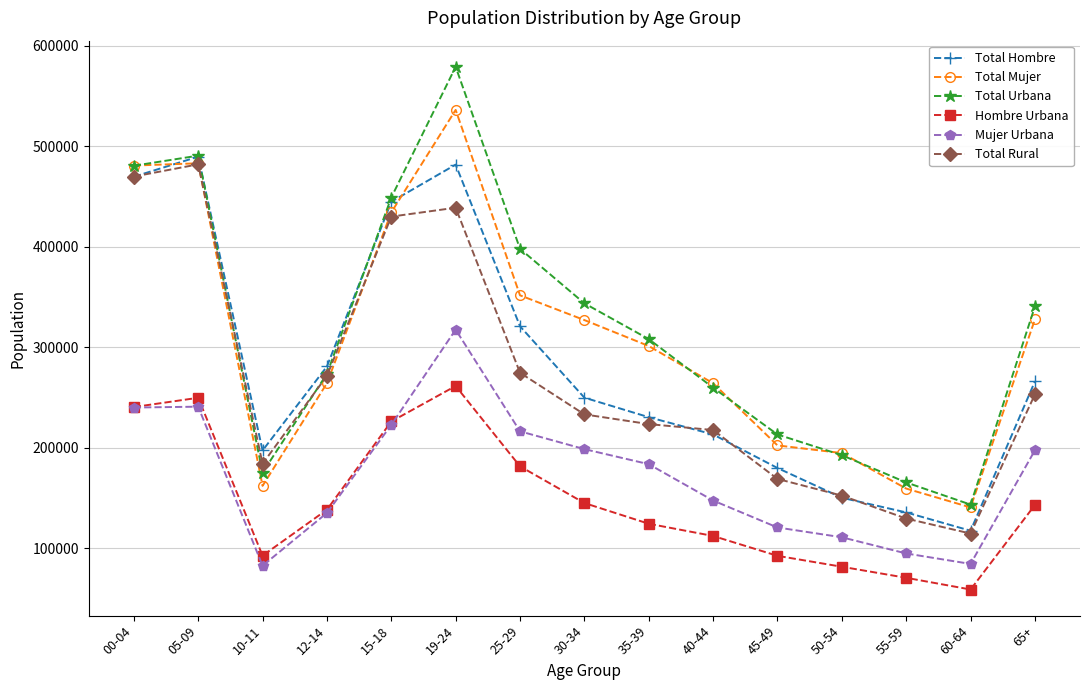

True or false: Mujer Urbana has more than 0 points higher than both neighbors.

True